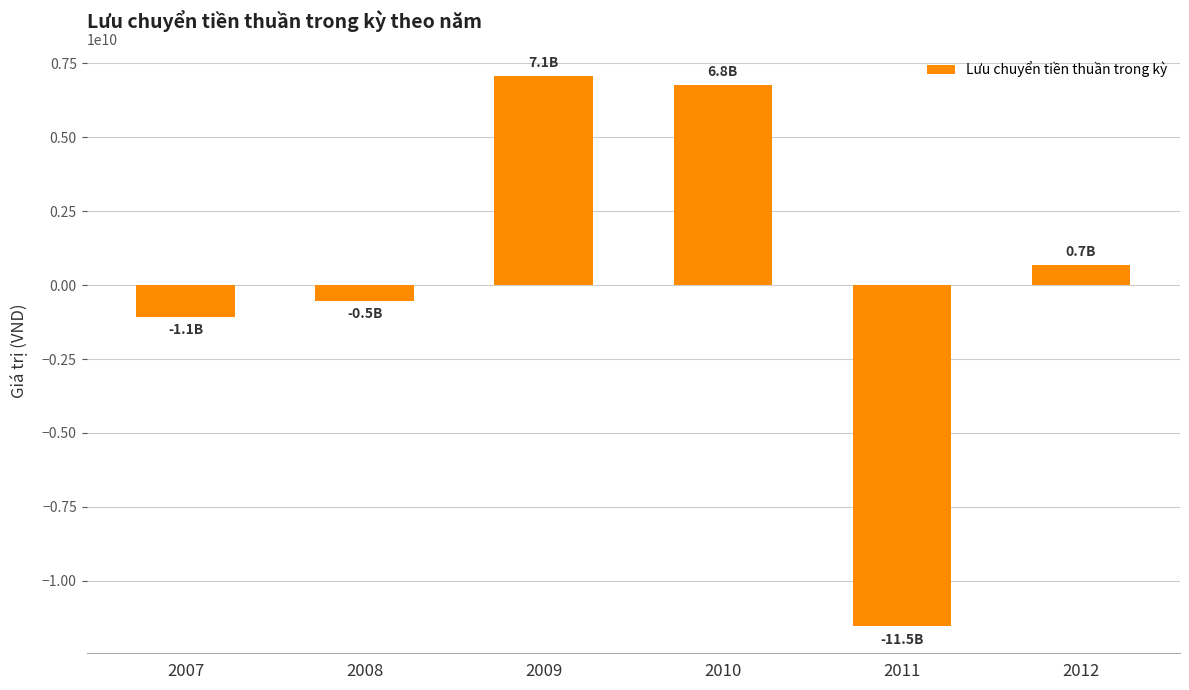

At which category does the chart reach its peak across all series?

2009